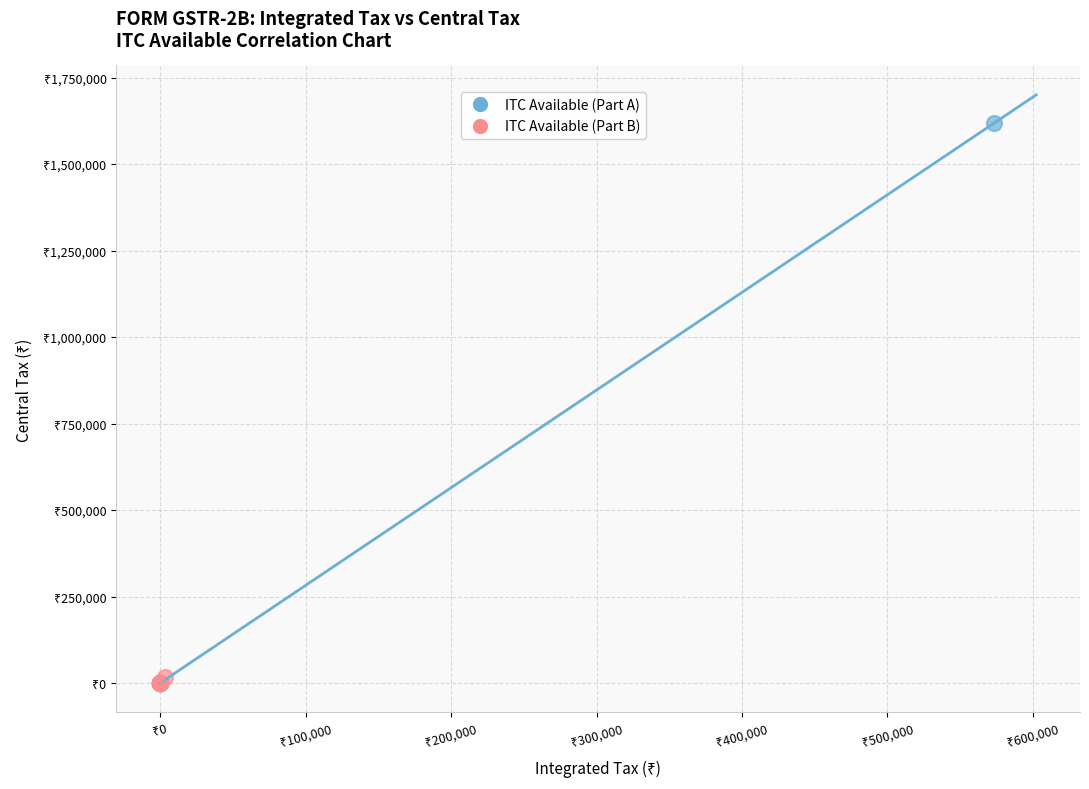

What are all the series names shown in the legend?

ITC Available (Part A), ITC Available (Part B)